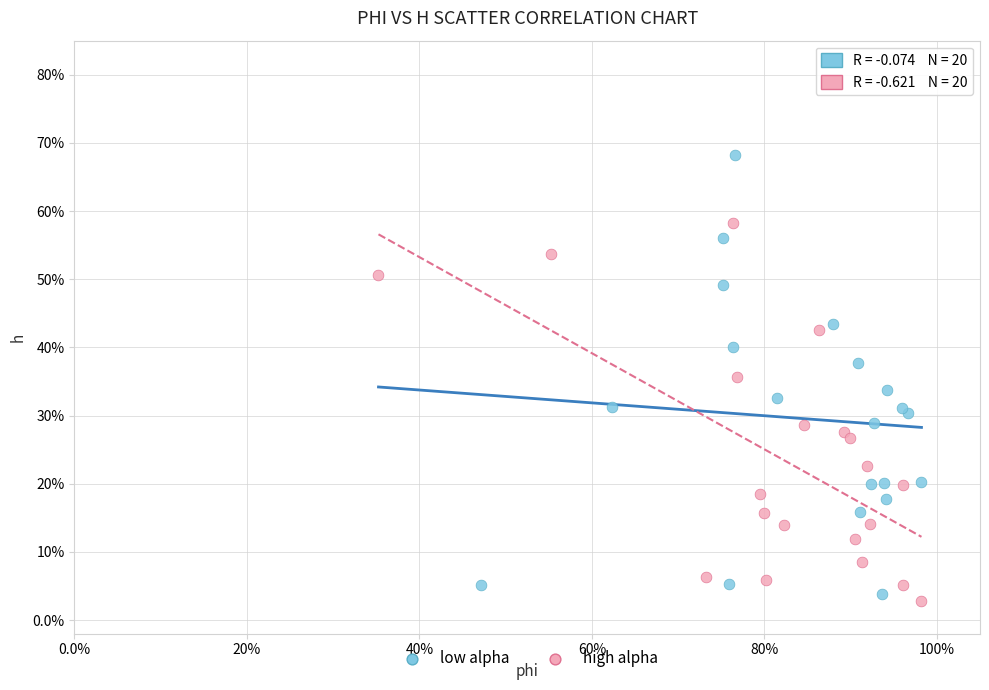

Which series reaches the maximum Y coordinate?

low alpha